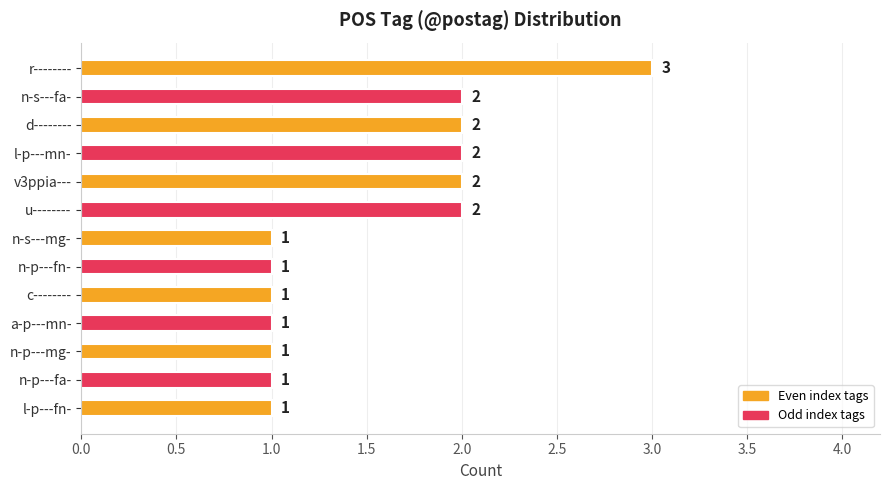

The value at n-s---mg- is 1. True or false?

True